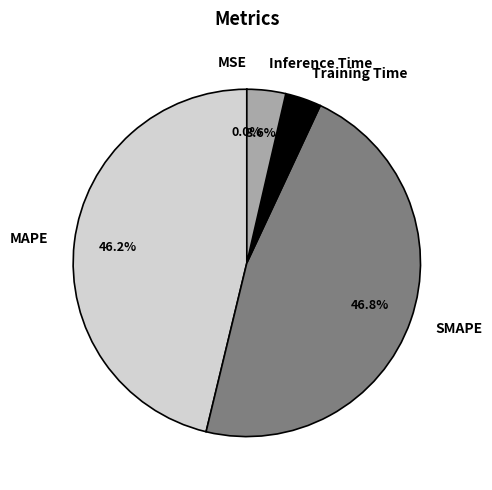

What is the ratio of the value at SMAPE to the value at MAPE?

1.0